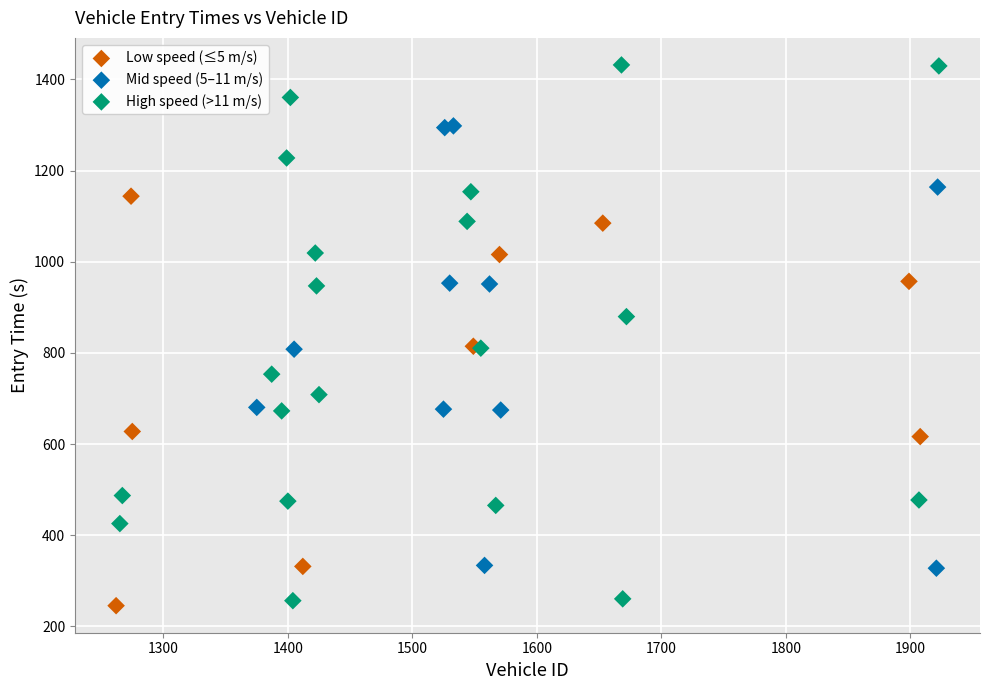

Which series has the largest Y range (max minus min)?

High speed (>11 m/s)